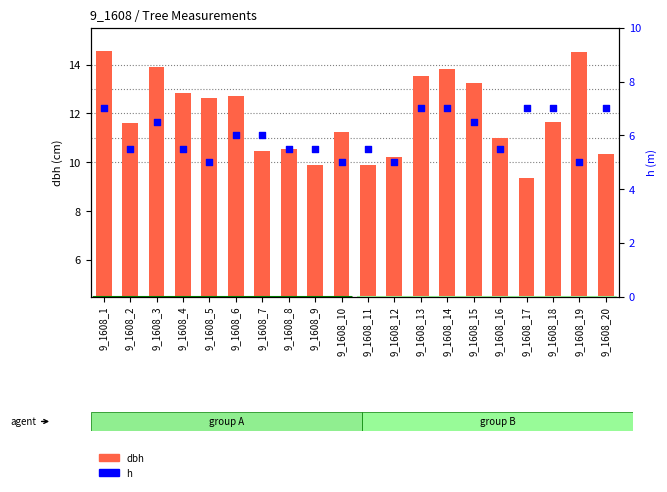

Is the value of dbh at 9_1608_3 greater than the value of h at 9_1608_17?

Yes